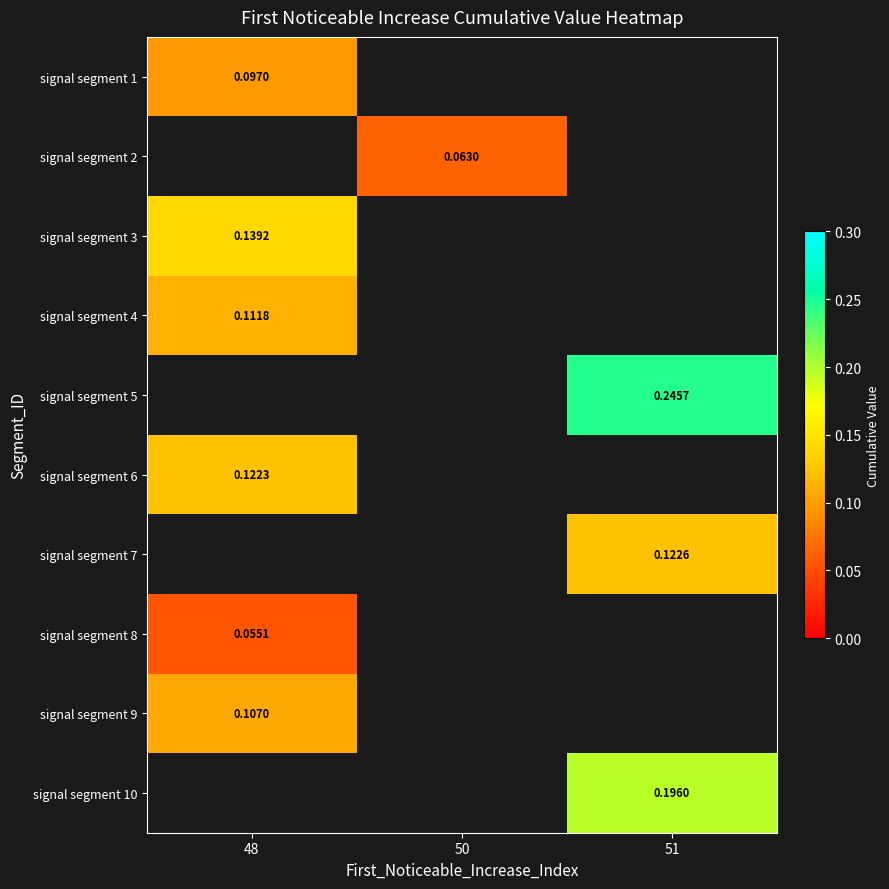

How many categories are shown in the chart?

3